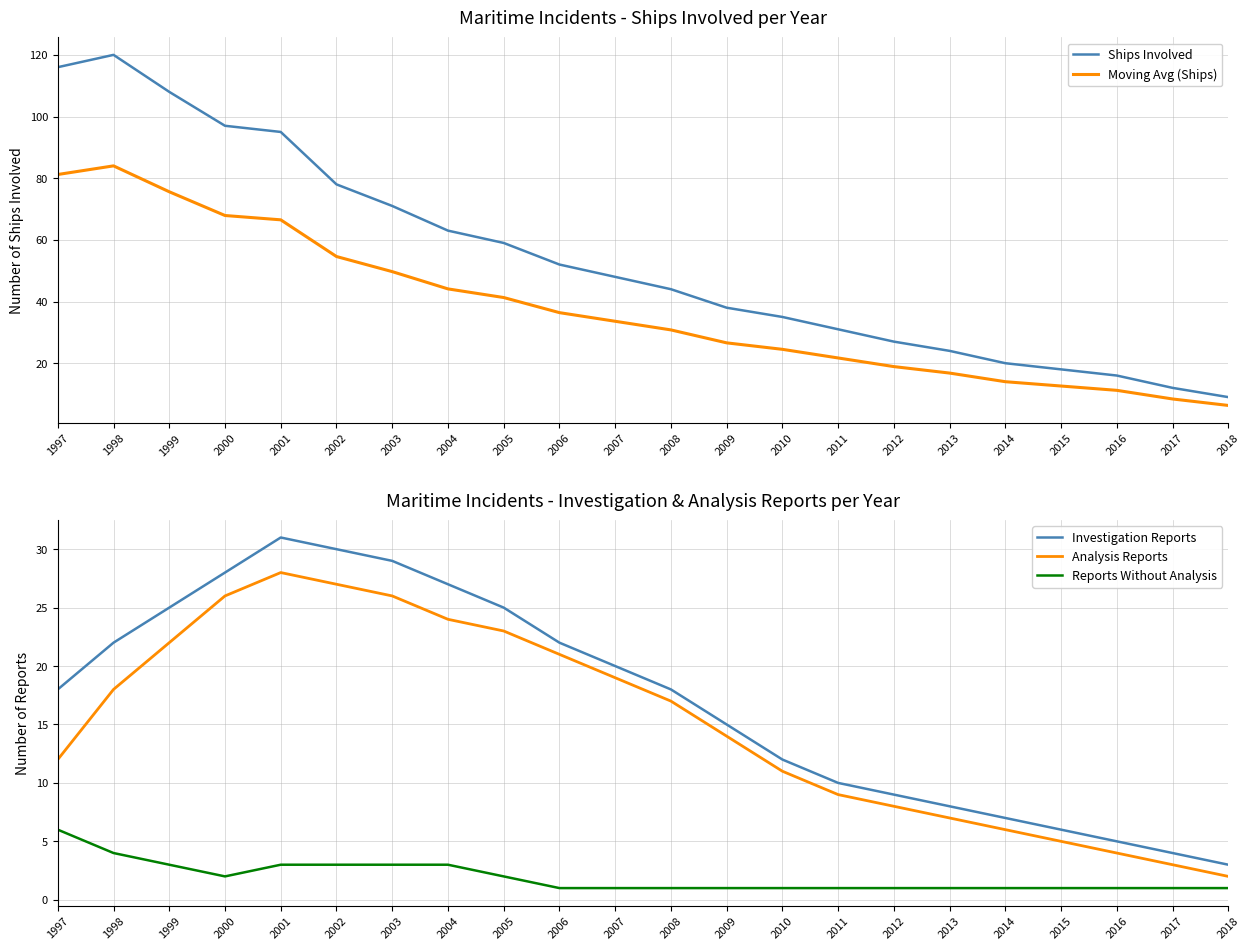

How many categories are shown in the chart?

22